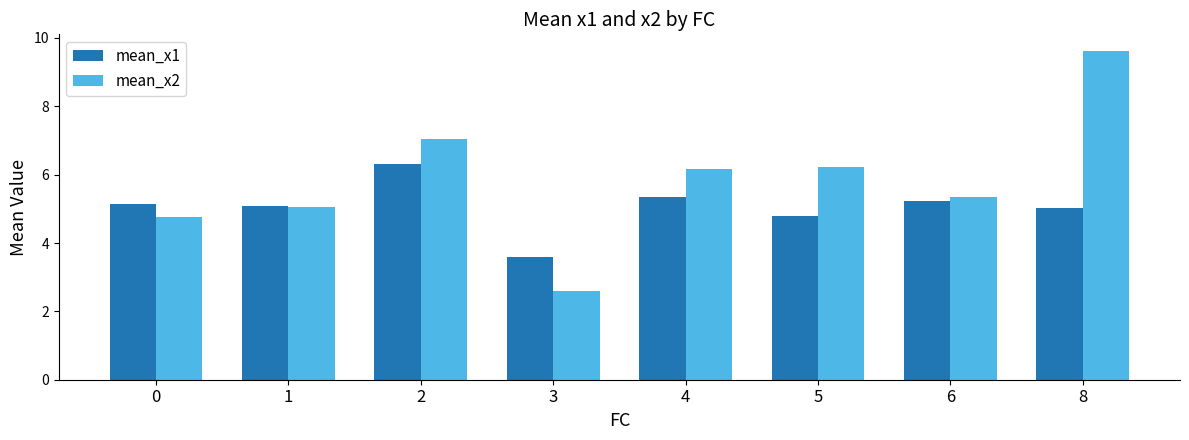

At which label is mean_x1 closest to 4?

3